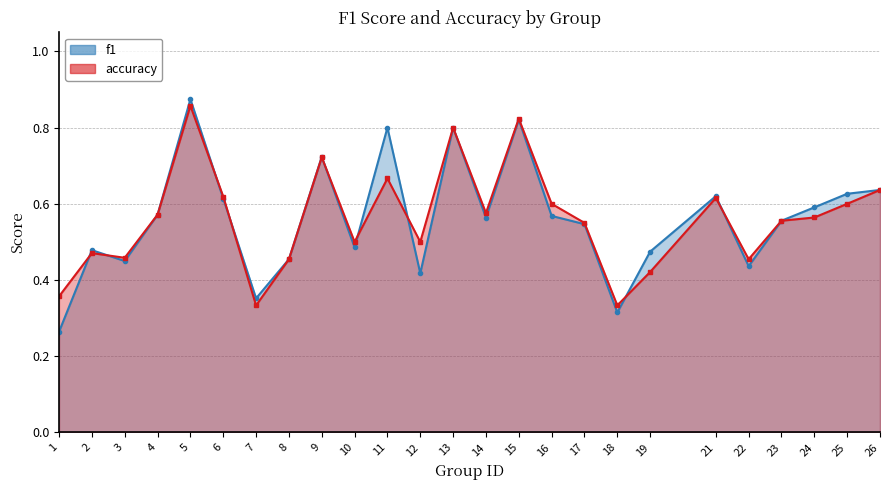

What is the value of the accuracy point at the 23rd from the left?

0.6